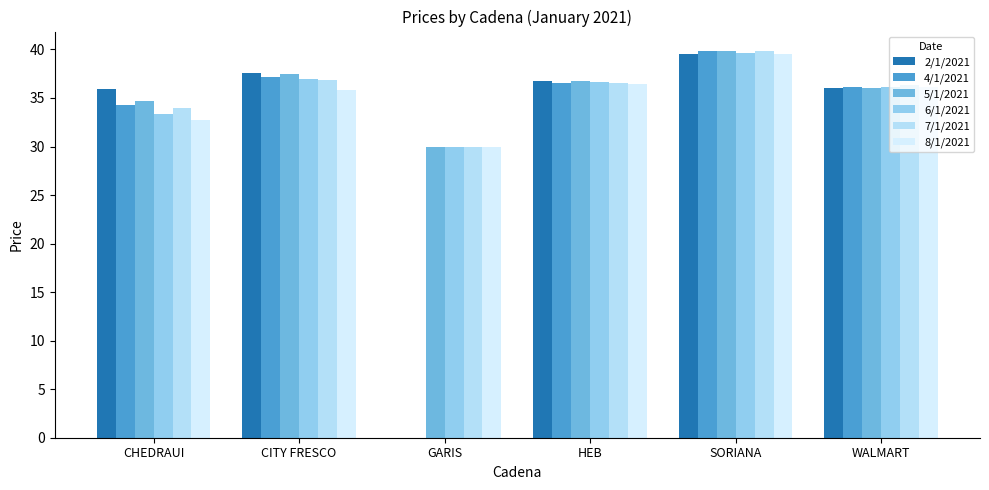

Is it true that 2/1/2021 equals 56.3 at HEB?

False